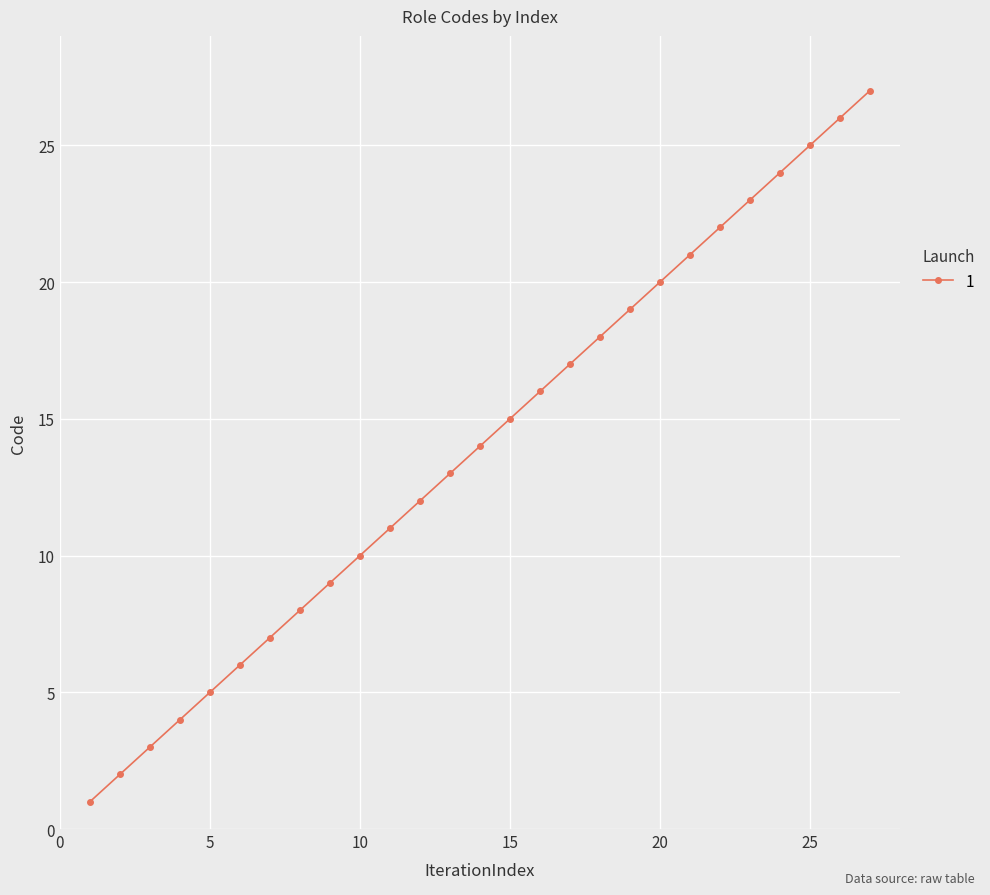

True or false: the data has more than 2 interior local peaks.

False